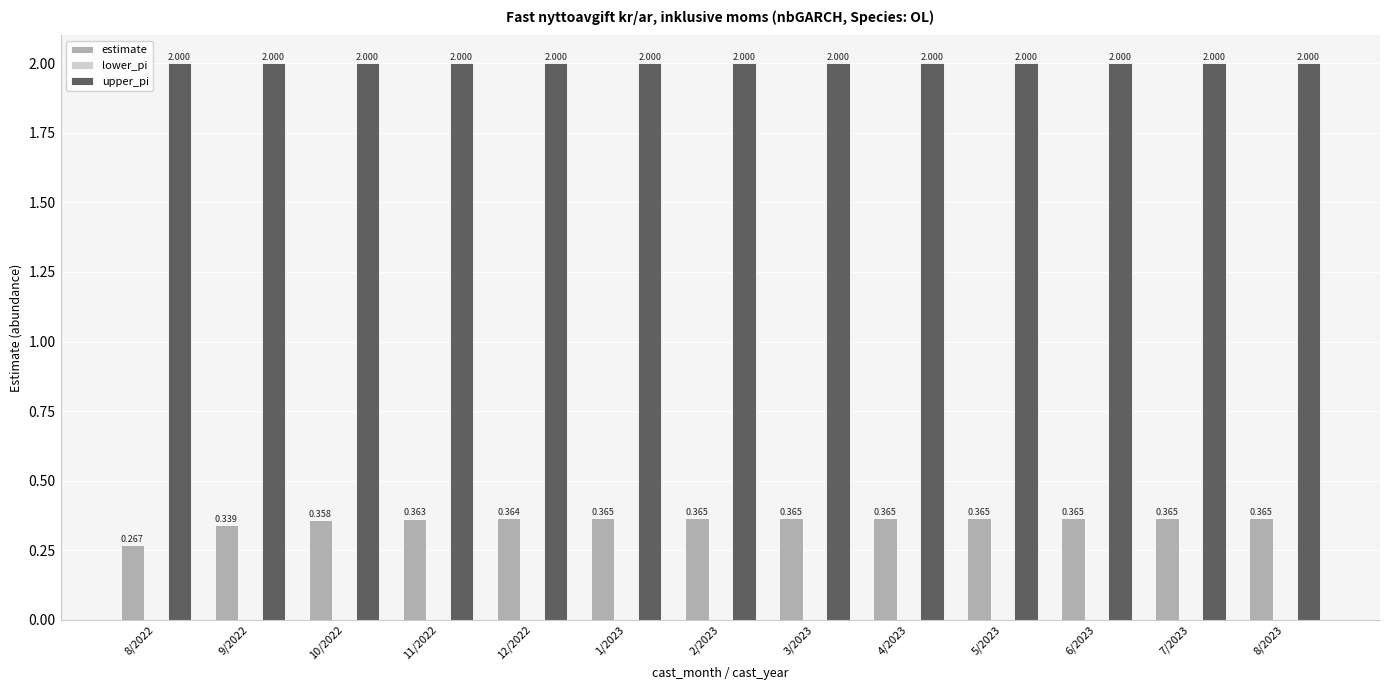

The value of upper_pi at 3/2023 is 2.0. True or false?

True